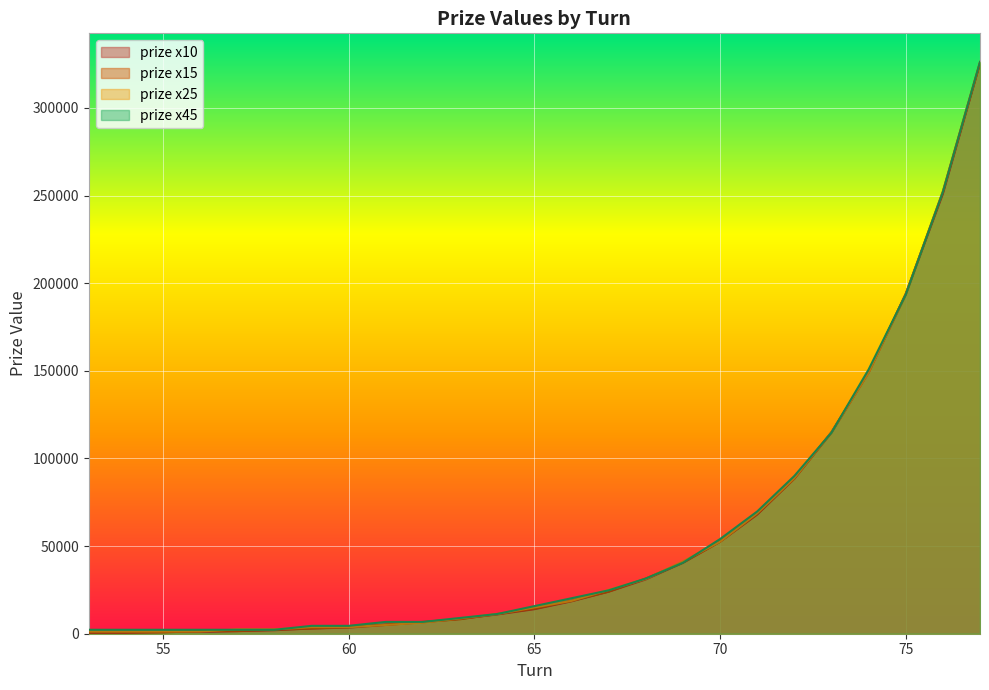

True or false: prize x25 has more than 1 interior local peaks.

False